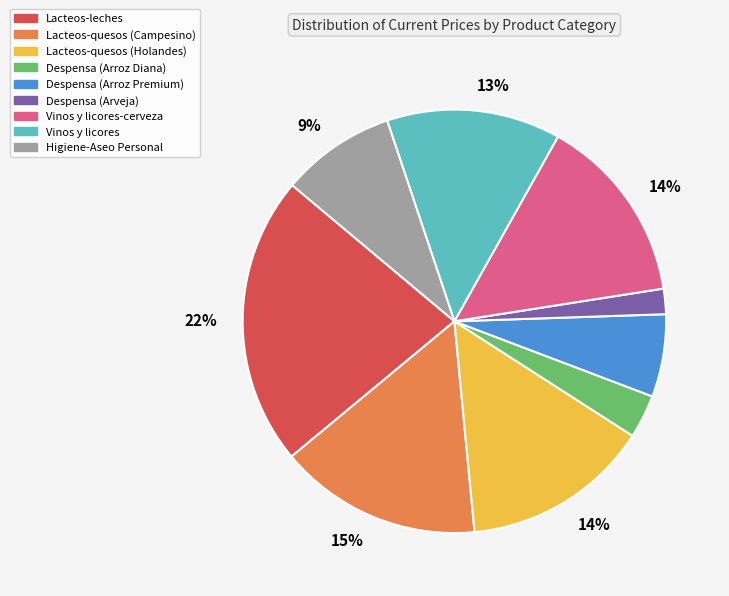

Which has a higher value, Vinos y licores-cerveza or Despensa (Arroz Diana)?

Vinos y licores-cerveza